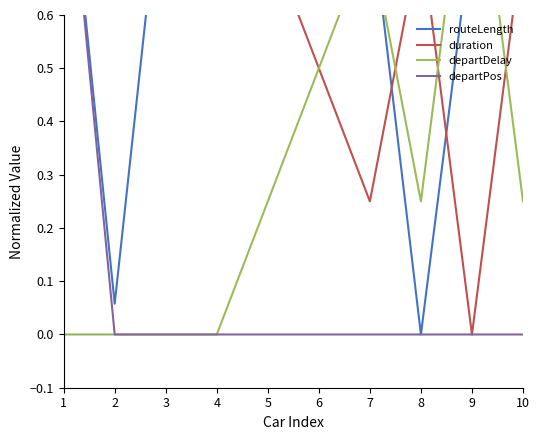

At which label does departDelay reach its minimum?

1